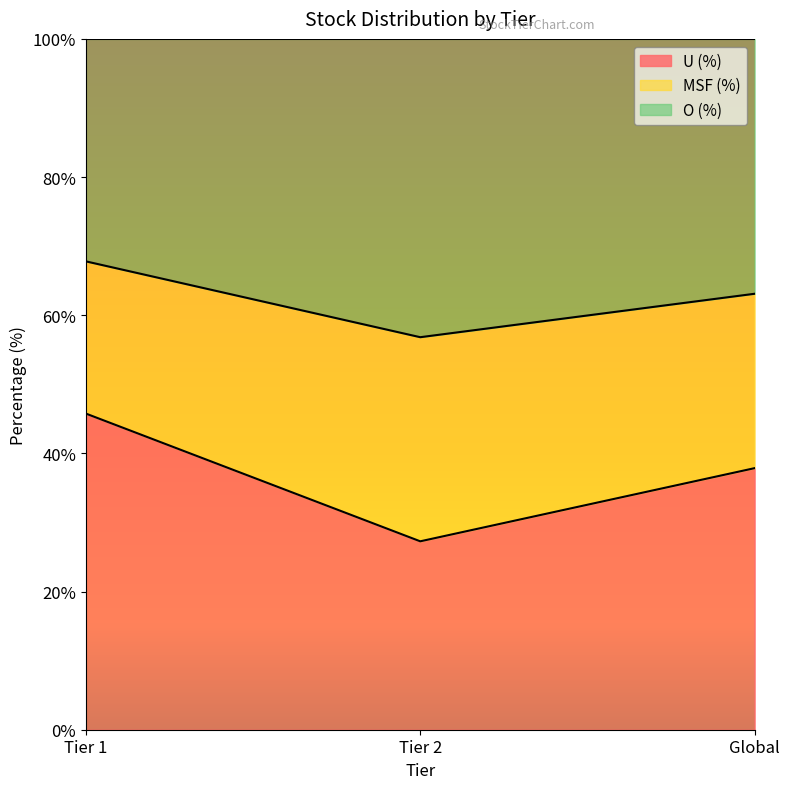

What is the highest value of the U (%) series?

45.8